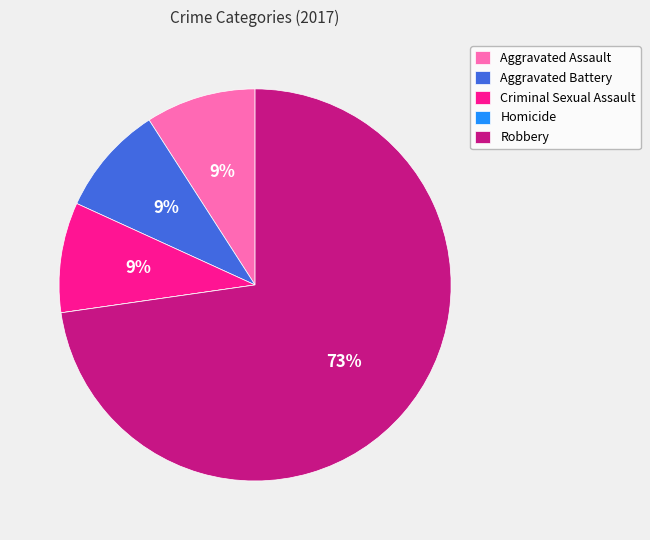

To the nearest percent, what is the combined percentage of Aggravated Assault and Robbery?

82%